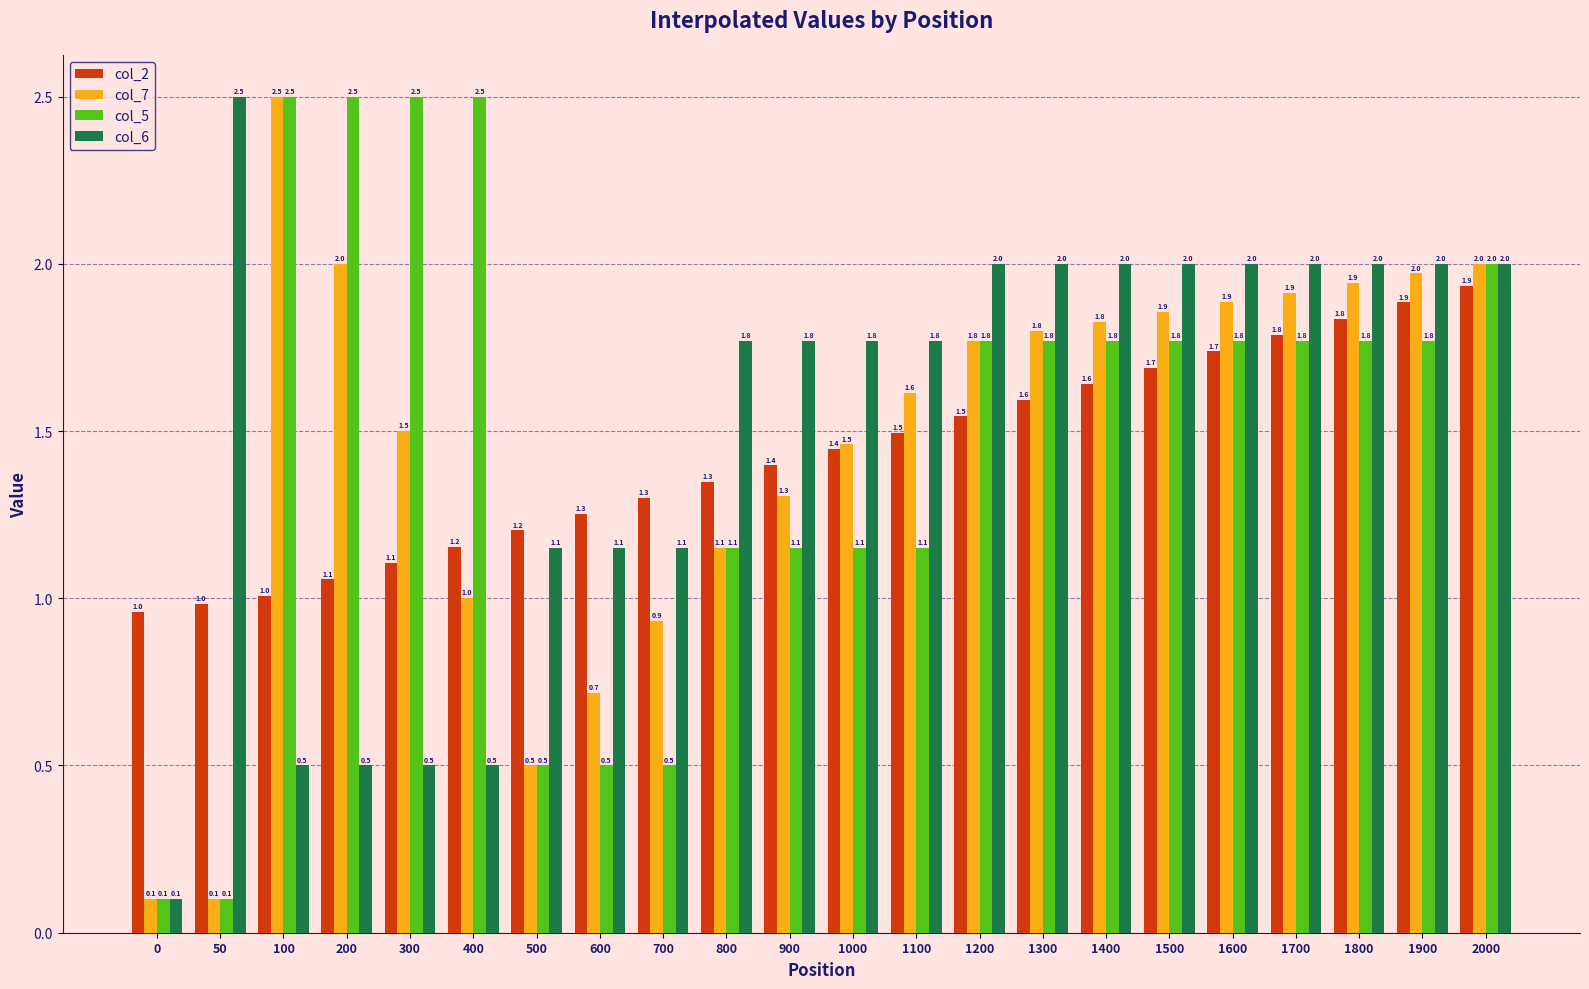

The col_2 series shows 2.8 at 1900. True or false?

False